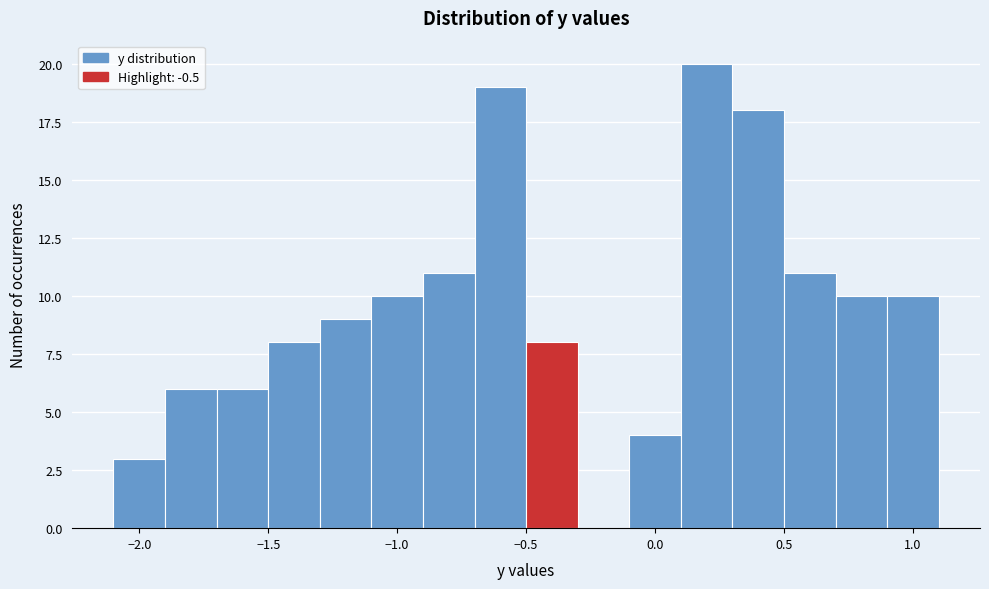

Reading left to right, transcribe this chart: for each bar, give the range it covers on the x-axis and its height. The values are not printed on the chart, so give them approximately, as read against the axis.

-2.1 to -1.9: 3
-1.9 to -1.7: 6
-1.7 to -1.5: 6
-1.5 to -1.3: 8
-1.3 to -1.1: 9
-1.1 to -0.9: 10
-0.9 to -0.7: 11
-0.7 to -0.5: 19
-0.5 to -0.3: 8
-0.3 to -0.1: 0
-0.1 to 0.1: 4
0.1 to 0.3: 20
0.3 to 0.5: 18
0.5 to 0.7: 11
0.7 to 0.9: 10
0.9 to 1.1: 10